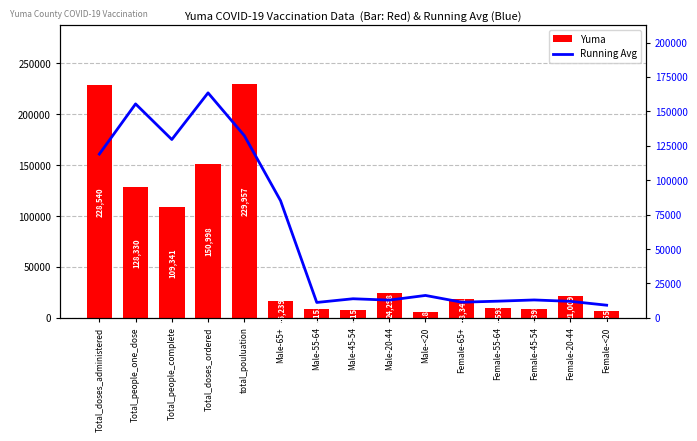

What is the average value of the Yuma series?

65005.3